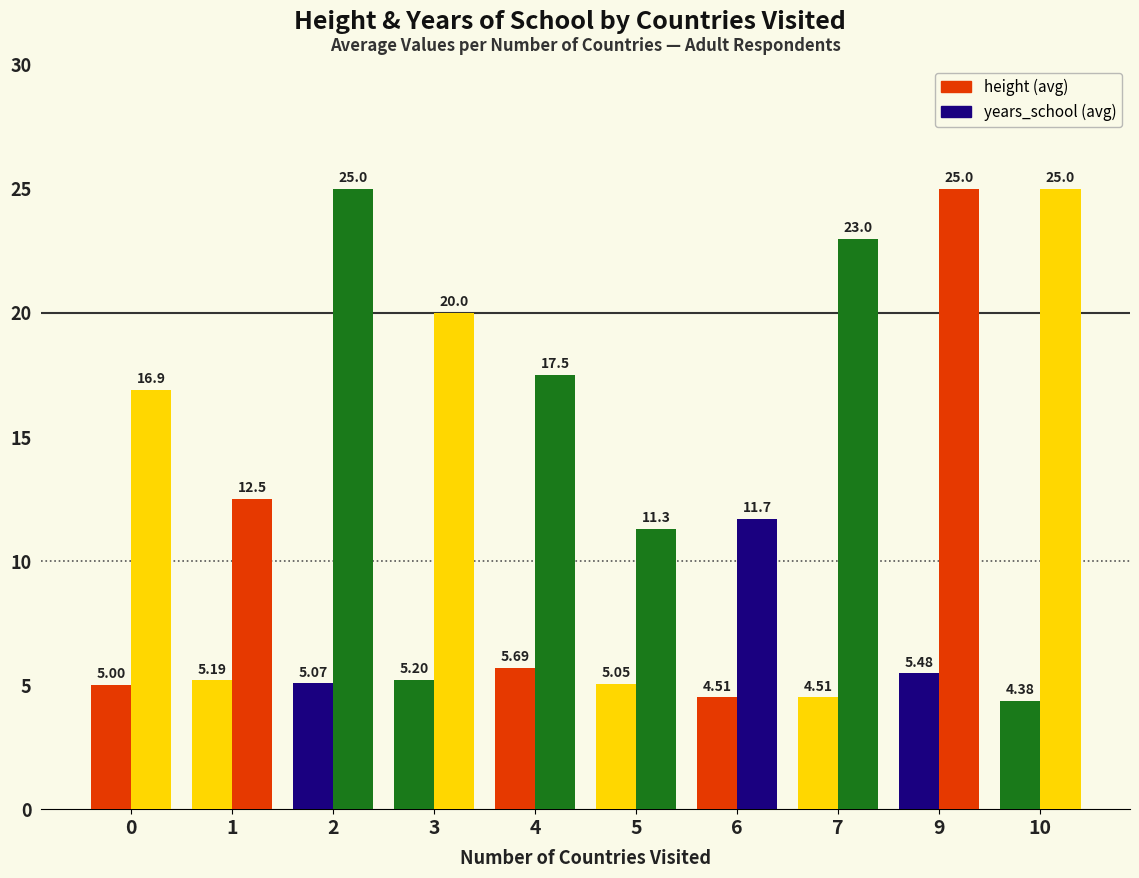

Count the number of data series in this chart.

2